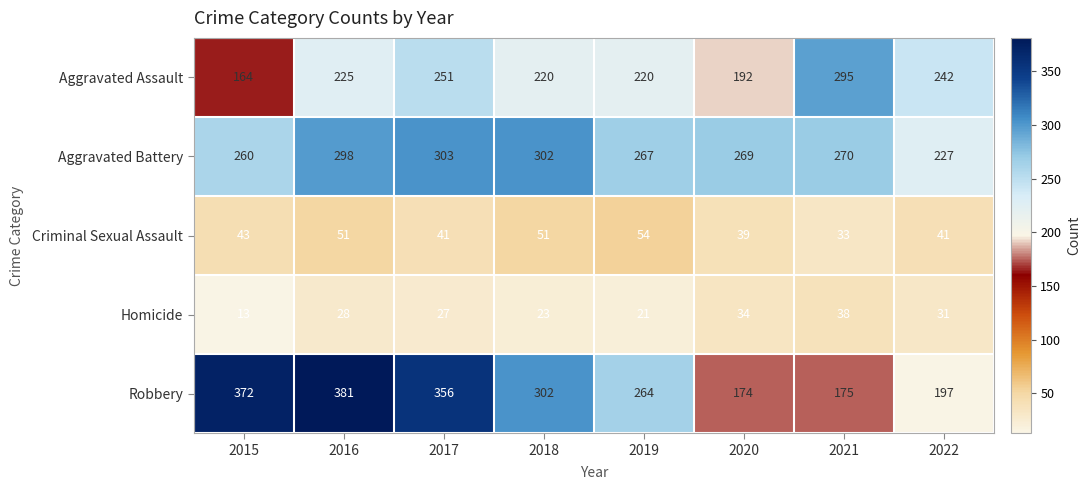

The value of Homicide at 2017 is 27. True or false?

True